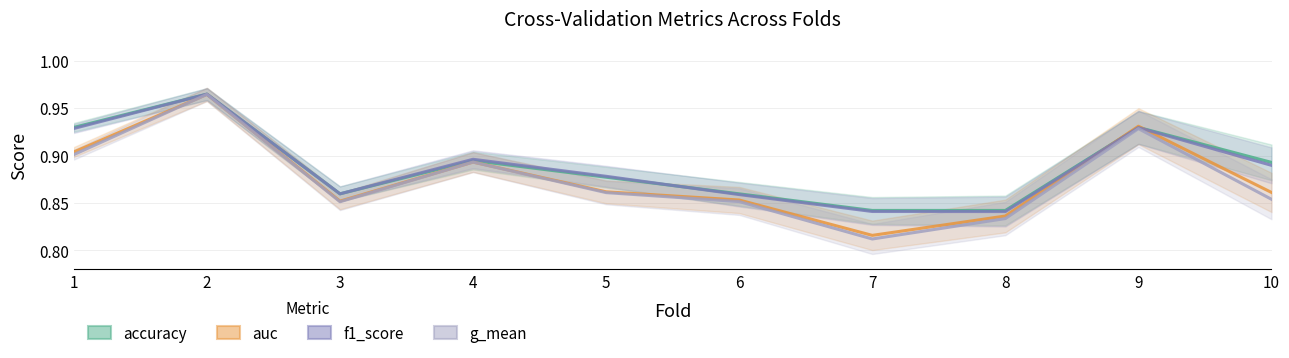

In accuracy, how many points are higher than both neighbors (excluding endpoints)?

3